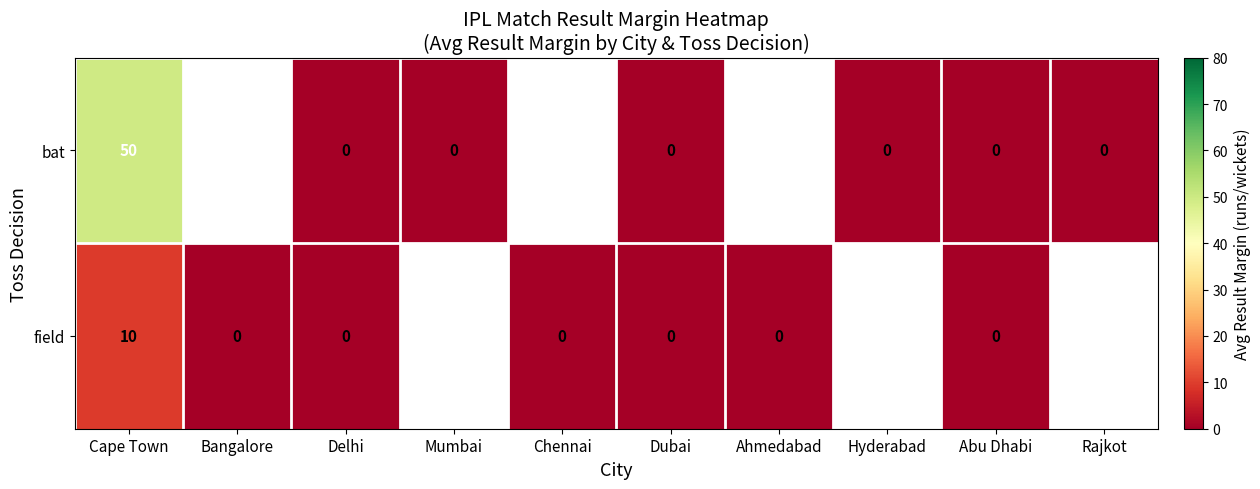

How many data points does each series have?

10